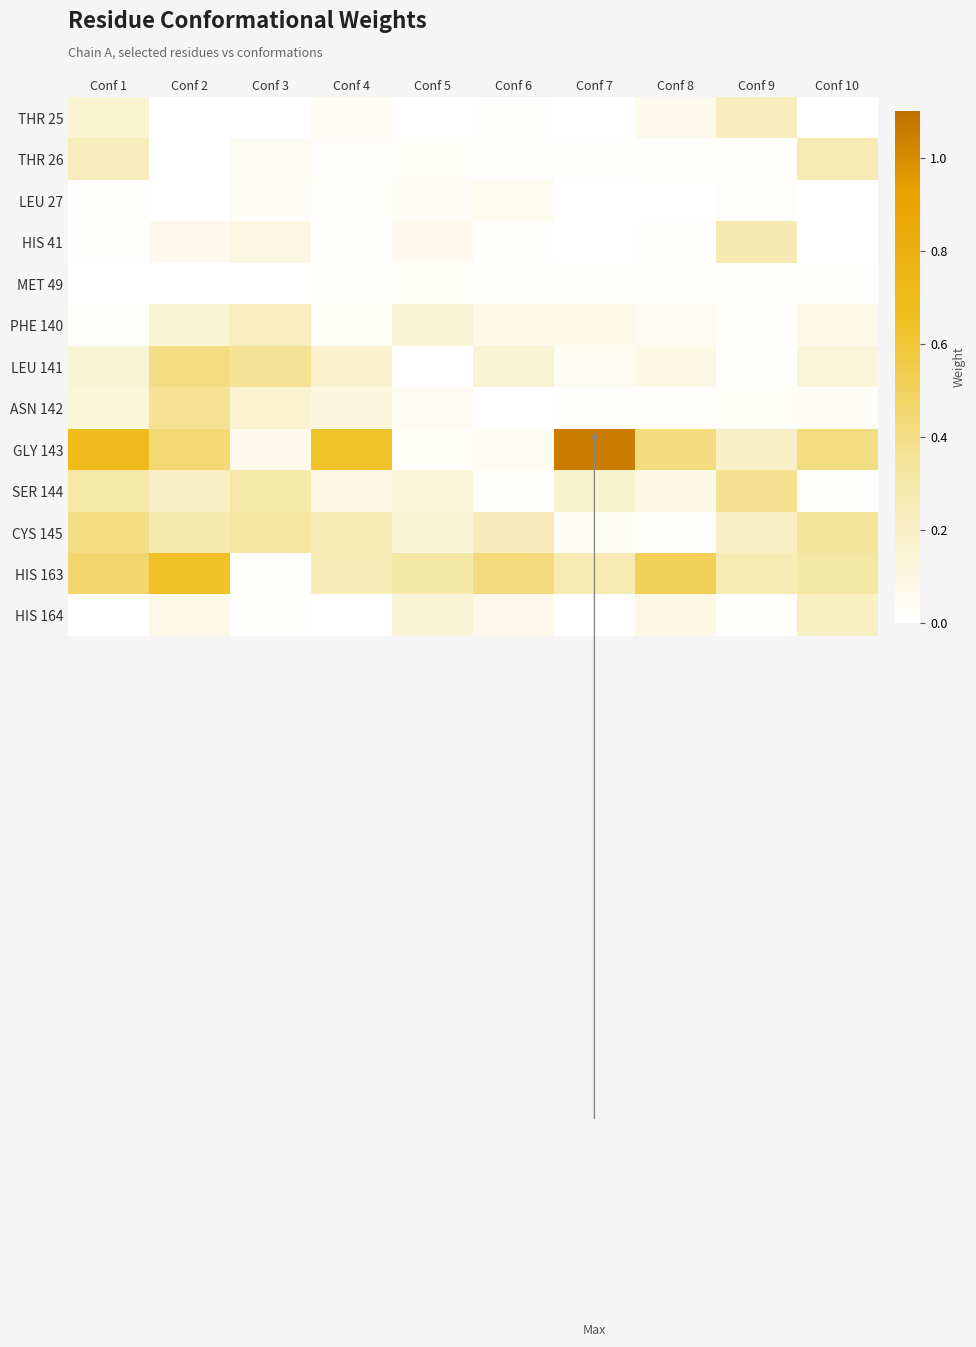

How many categories are shown in the chart?

10